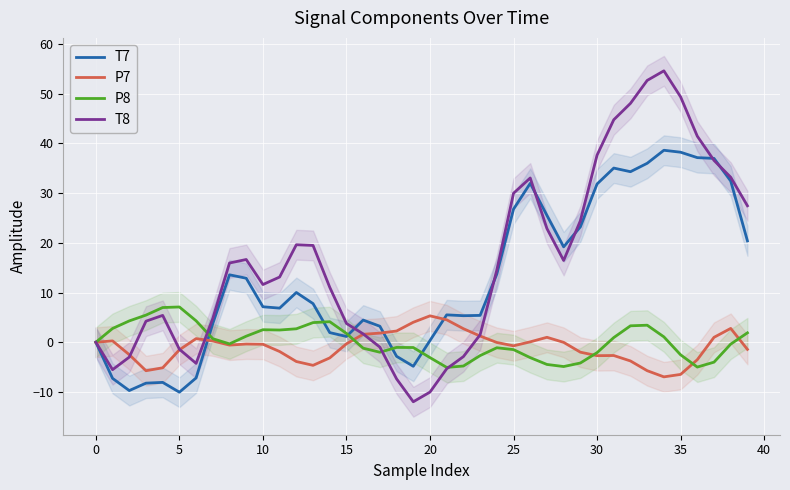

Is this an area chart (filled region under the line)?

No